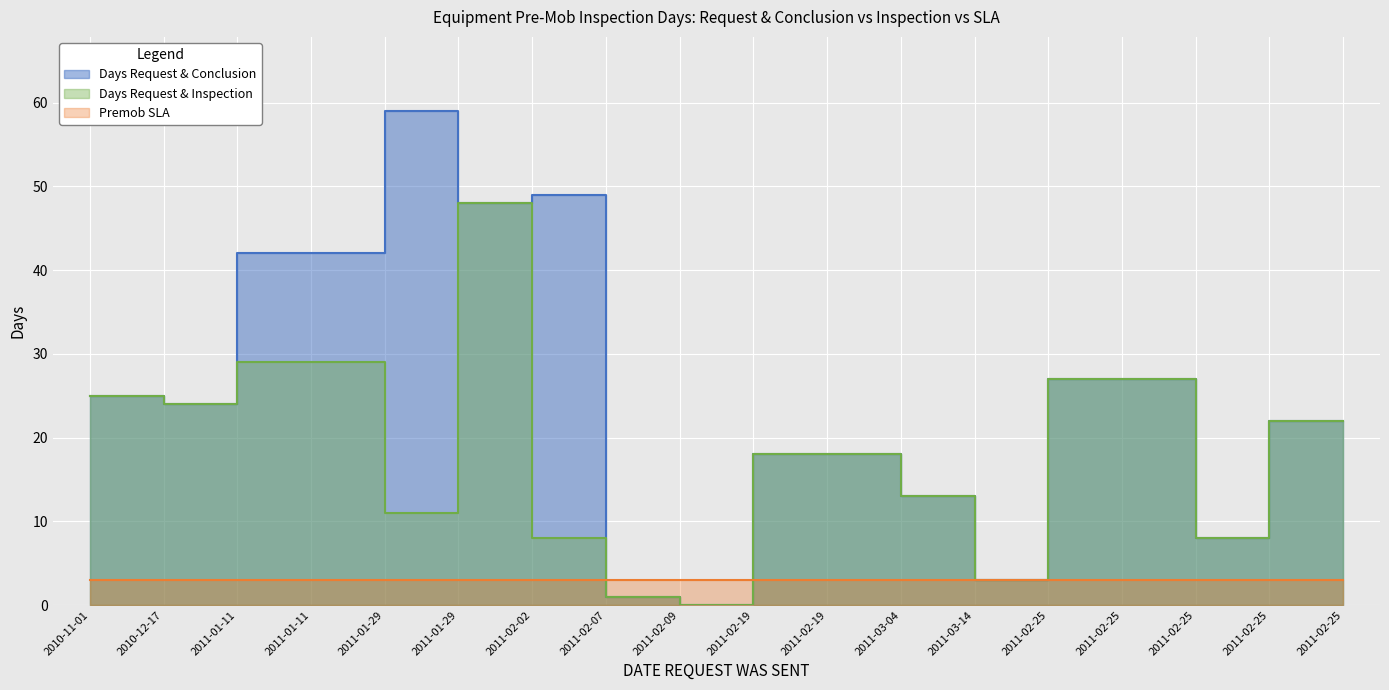

Which series has the largest total across all categories?

Days Request & Conclusion